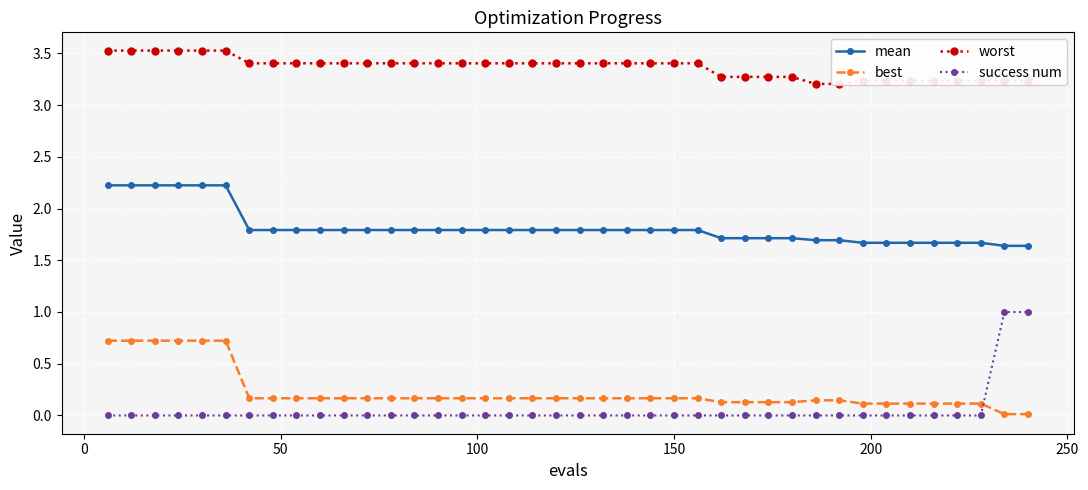

What is the value of the best point at the 23rd from the left?

0.2